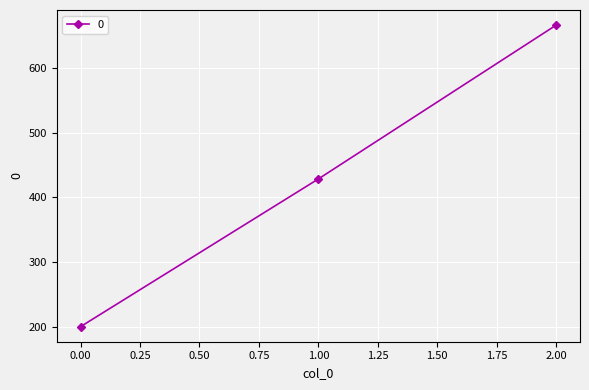

What is the value of the 2nd point from the left?

428.6